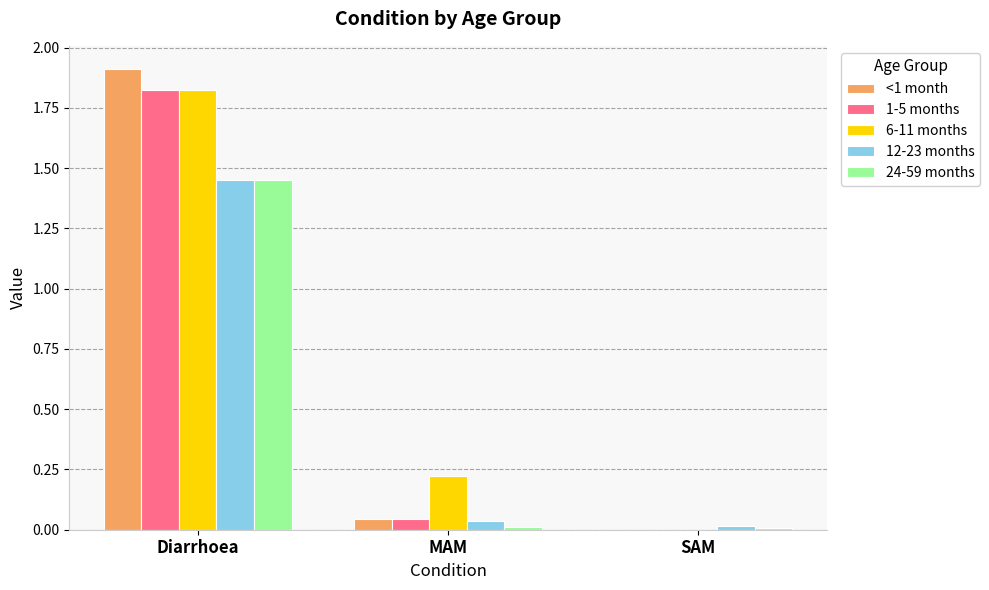

Which category has the highest value in the 6-11 months series?

Diarrhoea